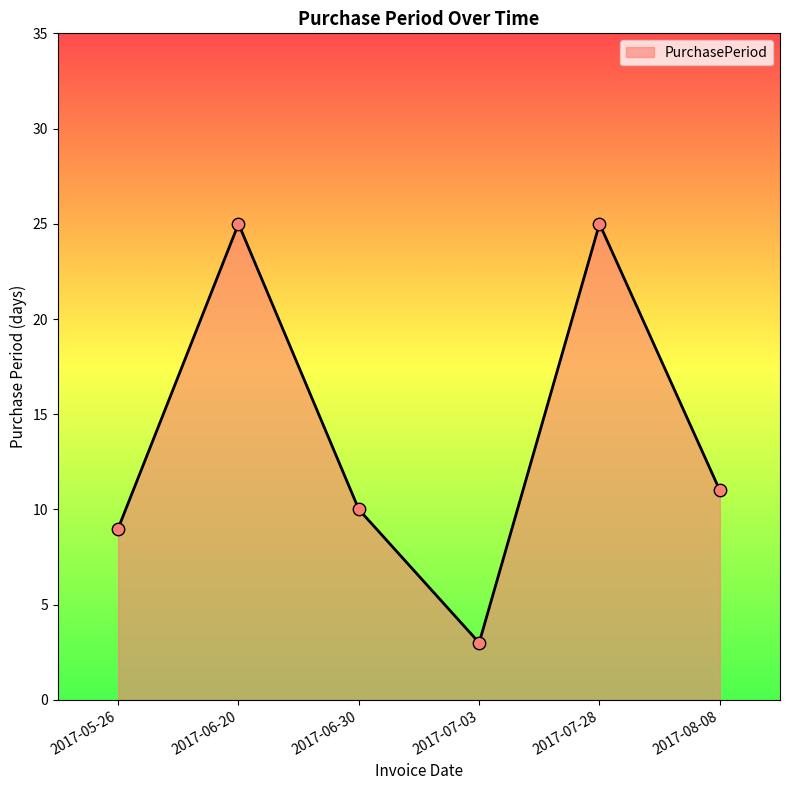

What is the change in value from 2017-05-26 to 2017-07-03?

-6